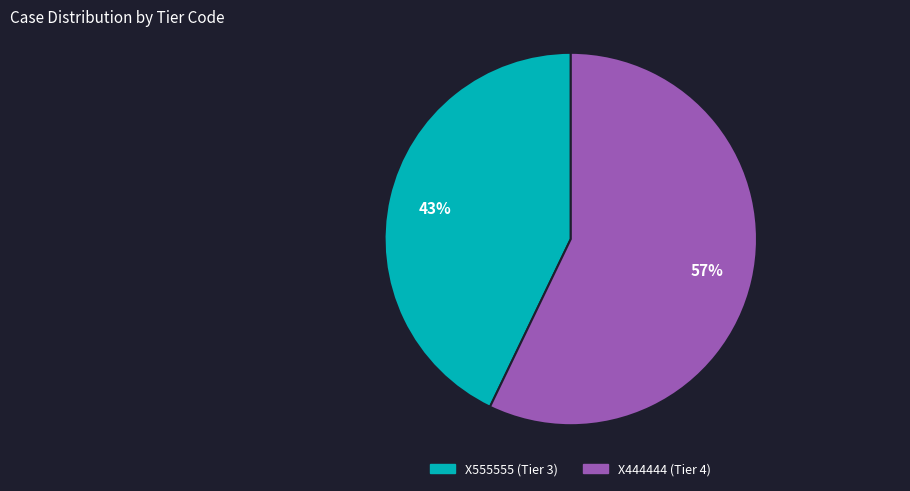

What percentage is the X555555 slice, to the nearest percent?

43%